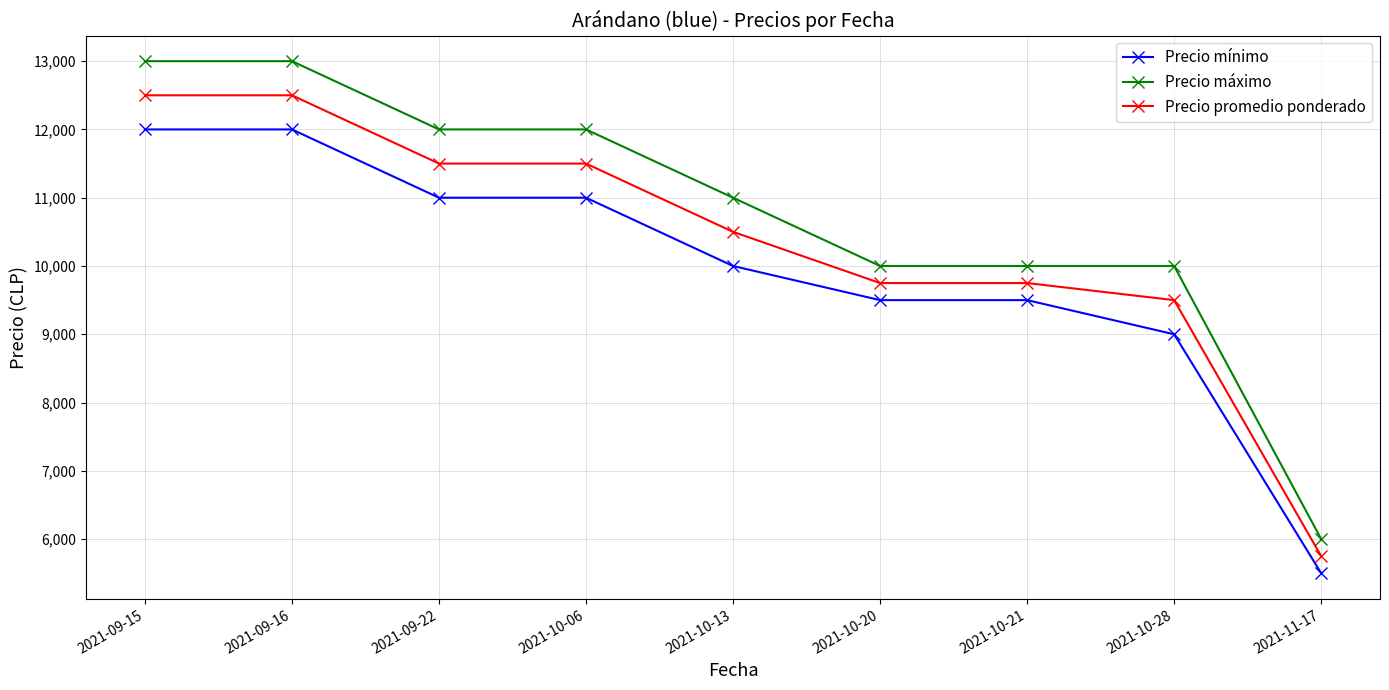

How many distinct data groups are displayed?

3